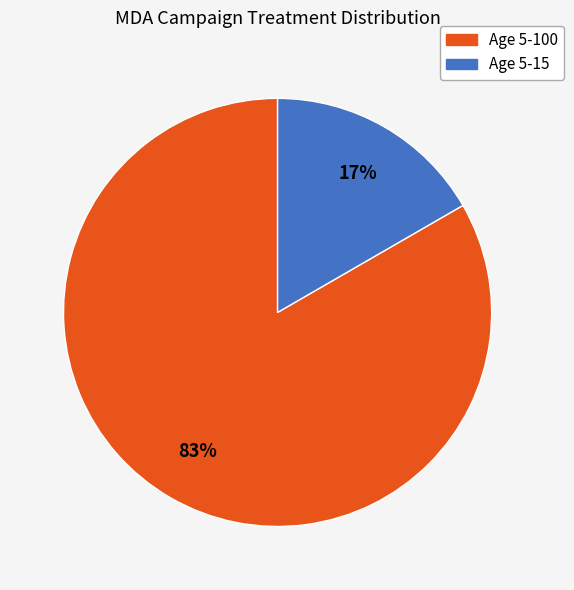

To the nearest percent, what is the average slice percentage?

50%